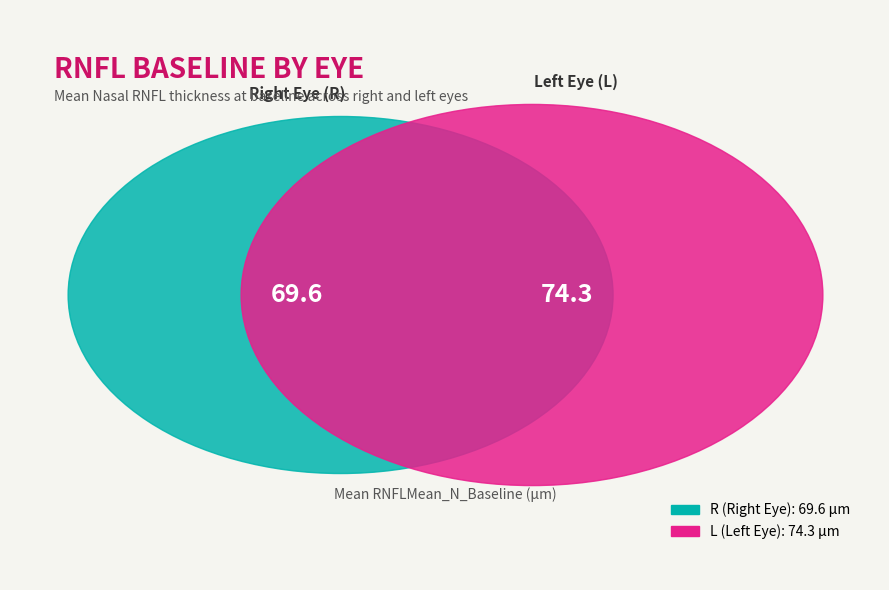

How many slices are in this pie chart?

2